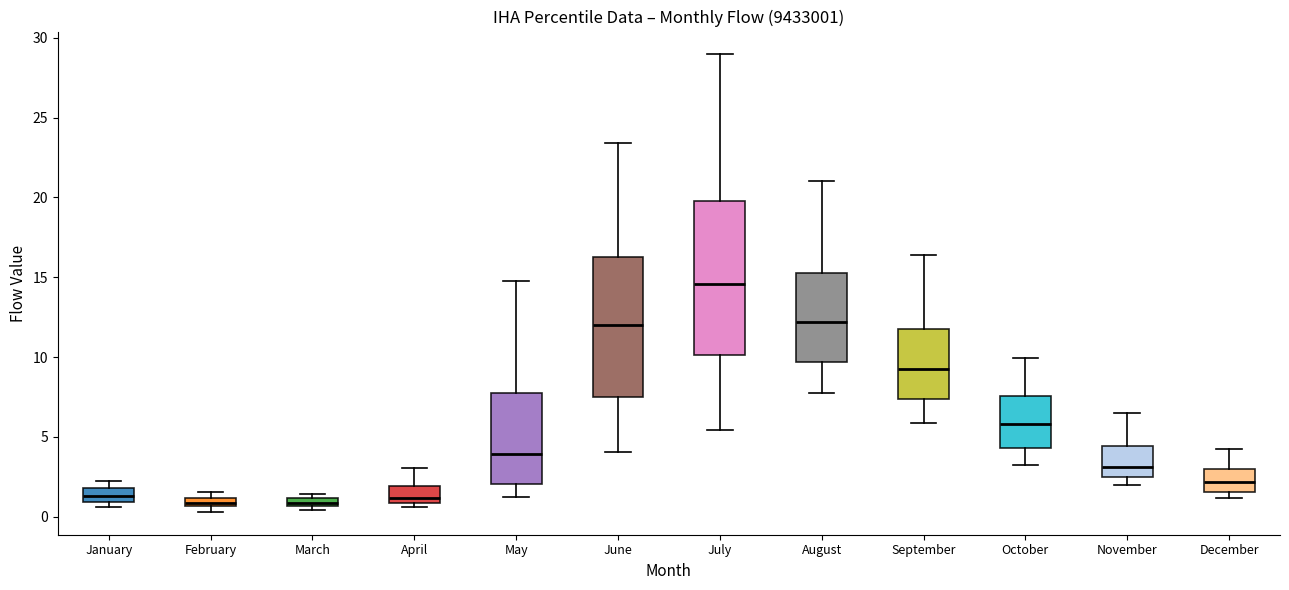

Comparing the boxes themselves (not the whiskers), which one is the tallest?

July